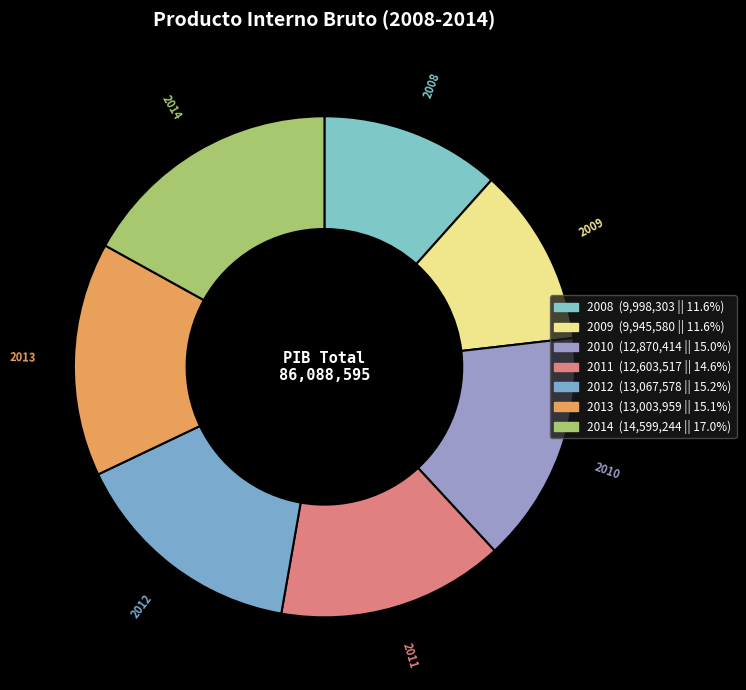

What is the smallest slice in the pie chart?

2009